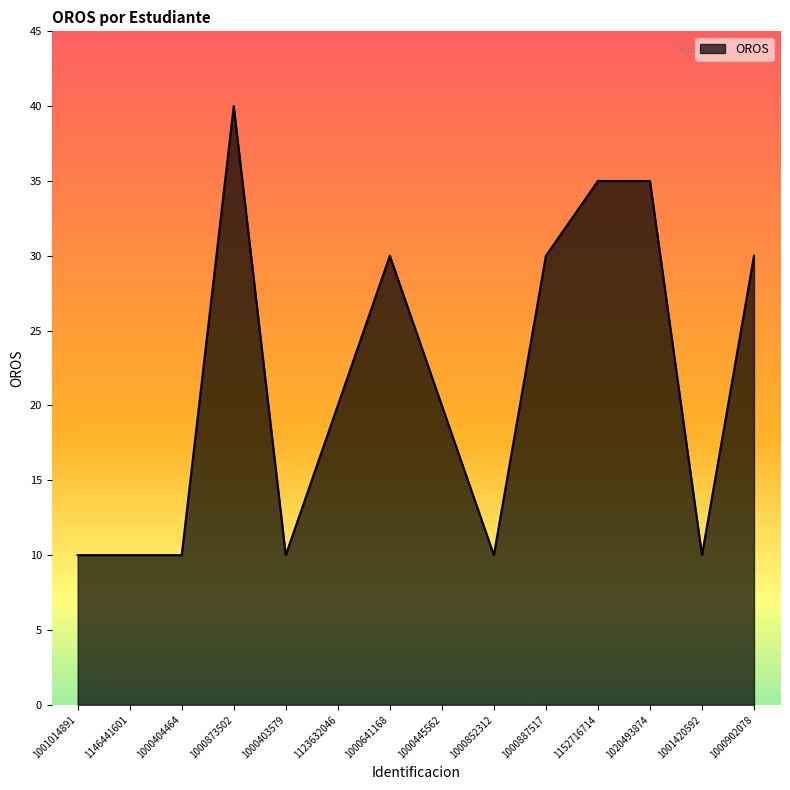

What is the difference between the values at 1123632046 and 1152716714?

15